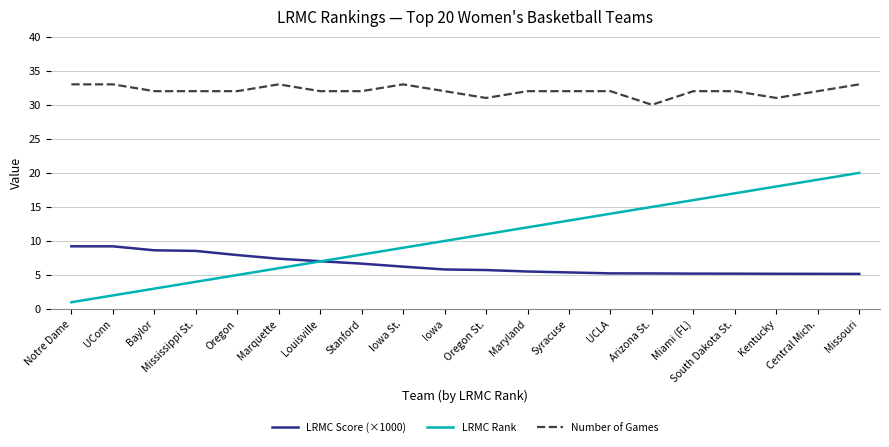

What is the total value across all series at Oregon?

44.9